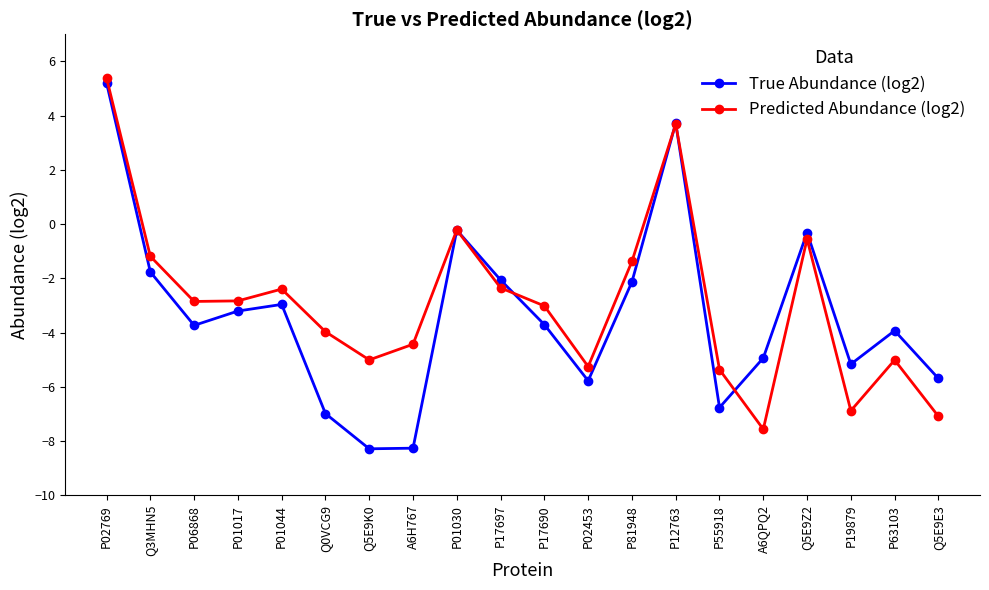

What position from the right is P01017?

17